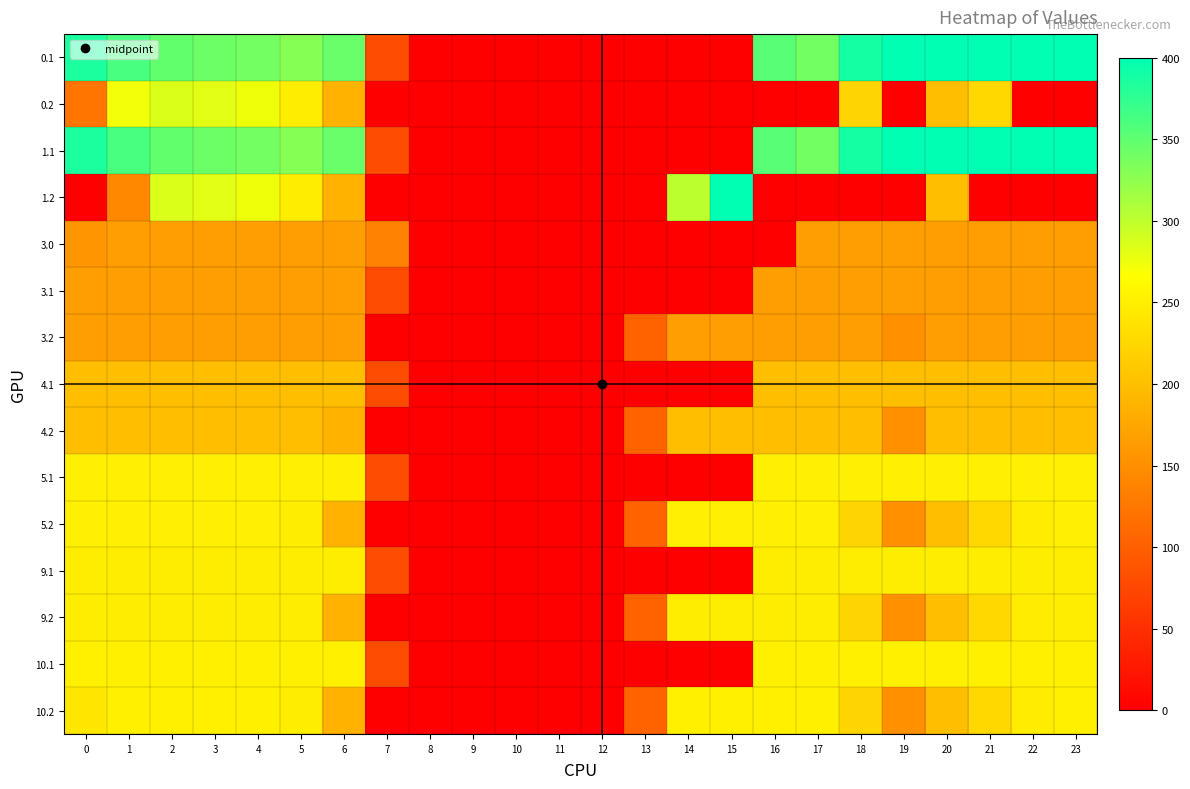

How many data points does each series have?

24